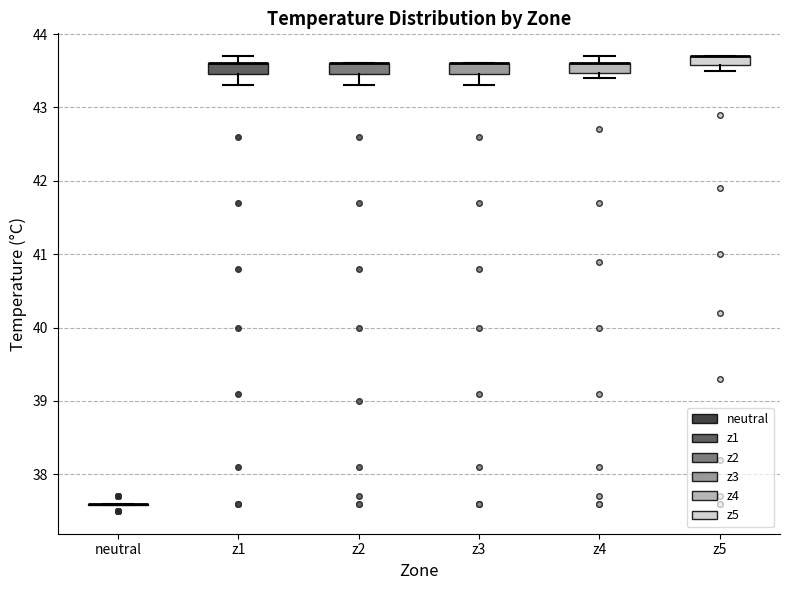

Where is the lower edge of the box for z3 on the y-axis? The values are not printed on the chart, so give them approximately, as read against the axis.

43.5